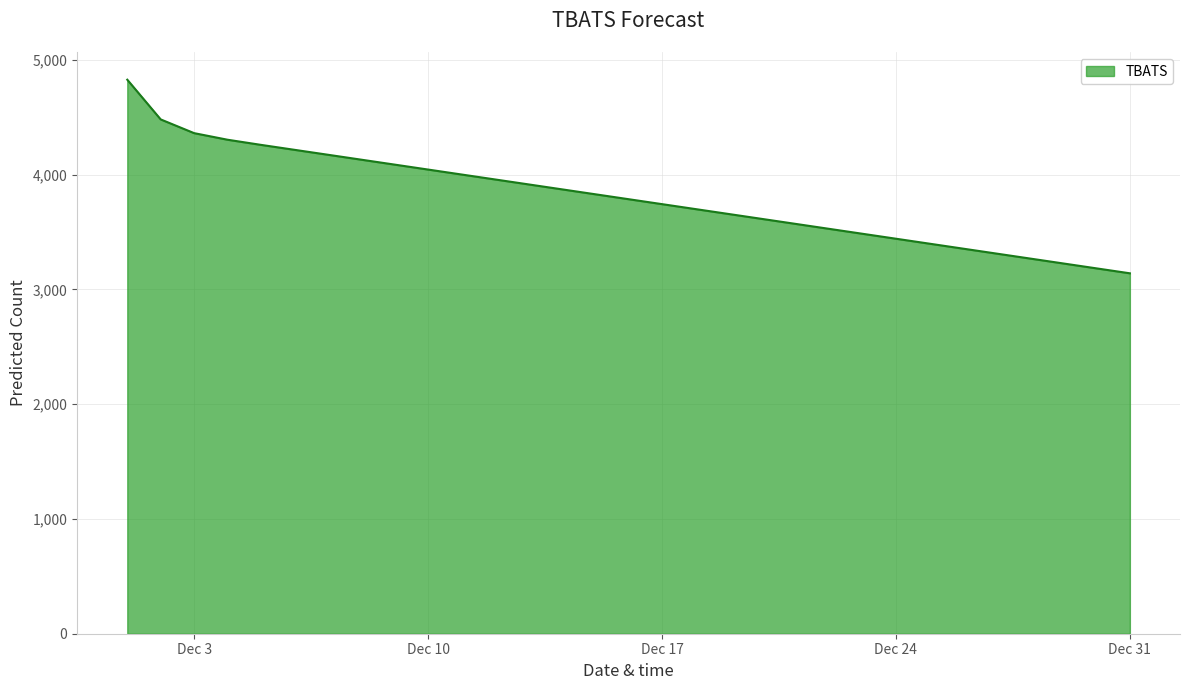

What is the minimum value shown in the chart?

3141.0